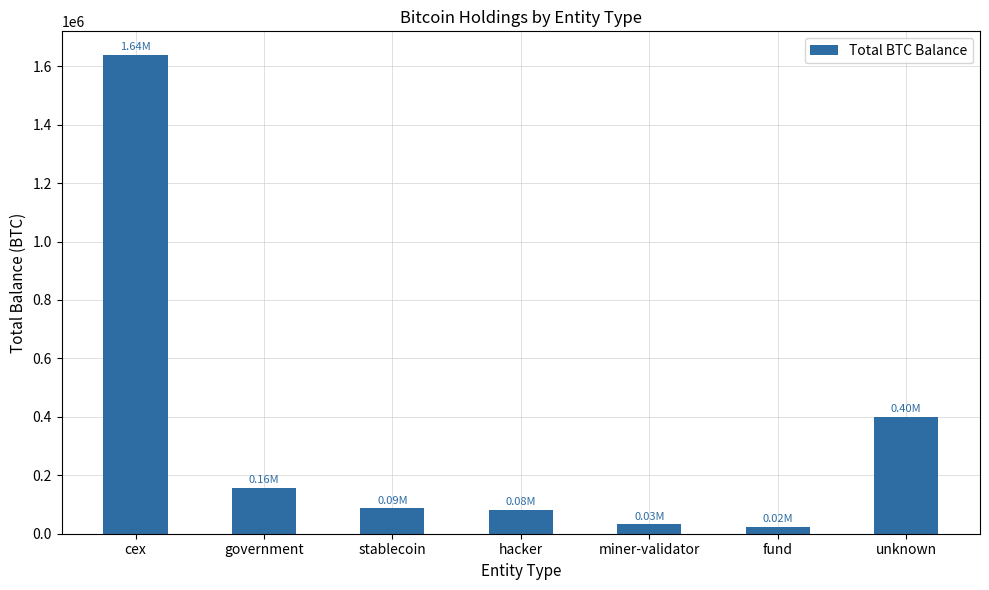

At which label is the value closest to 829616?

unknown